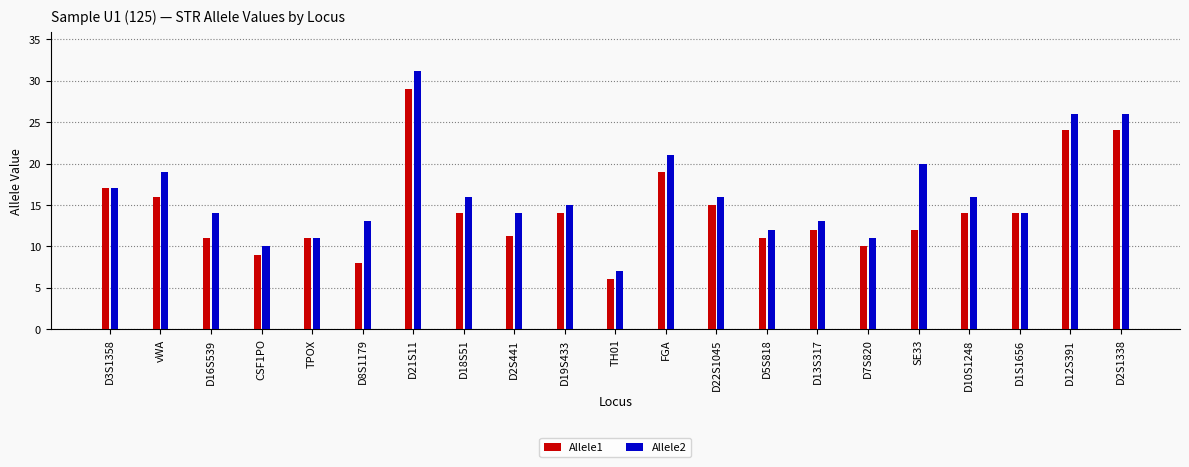

At which category is the sum across all series the highest?

D21S11